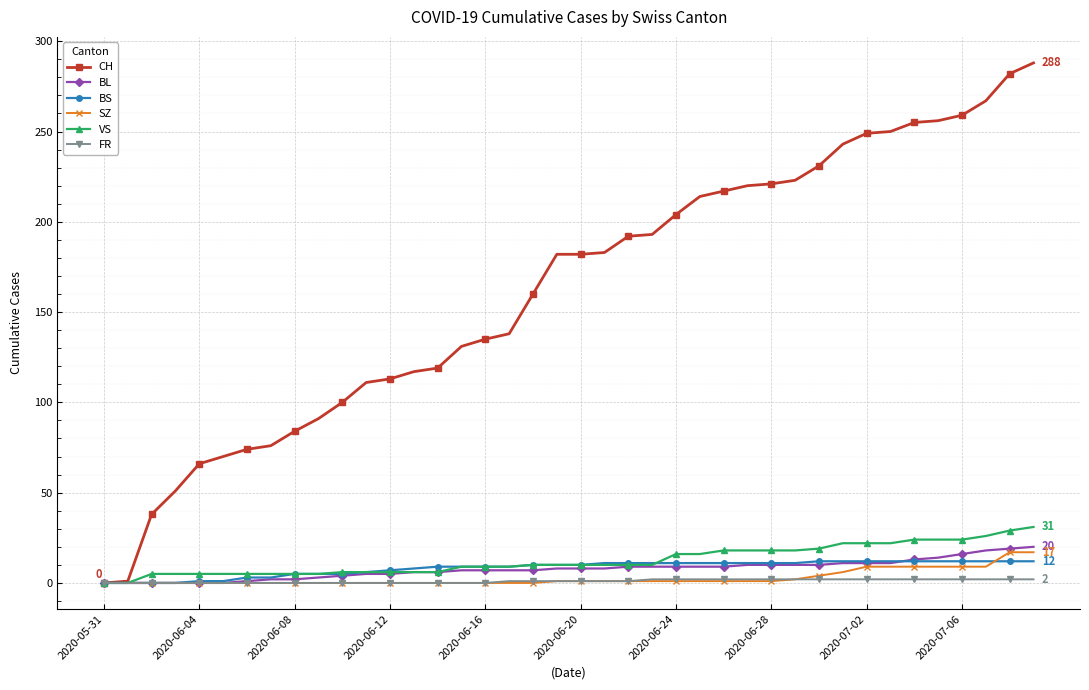

How many series are shown in this chart?

6